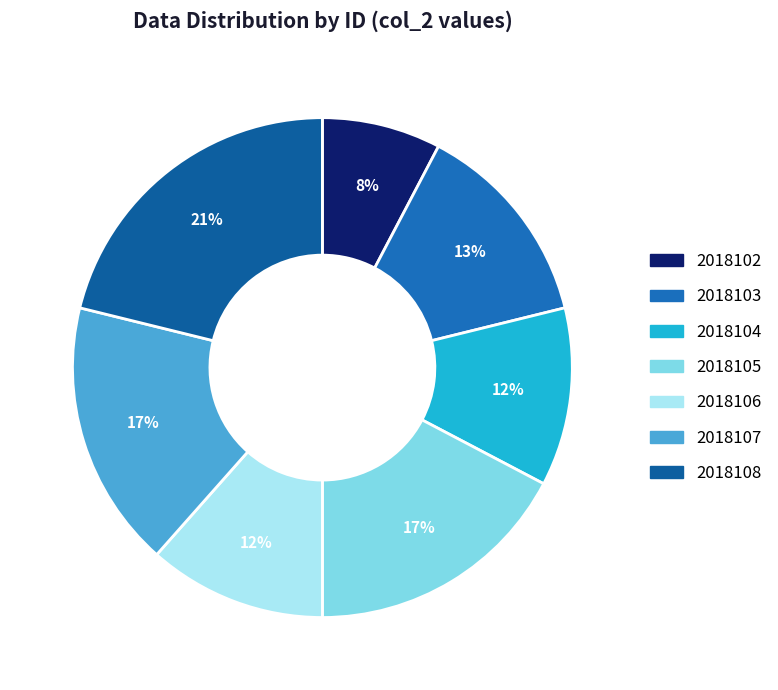

How many segments does this pie chart have?

7